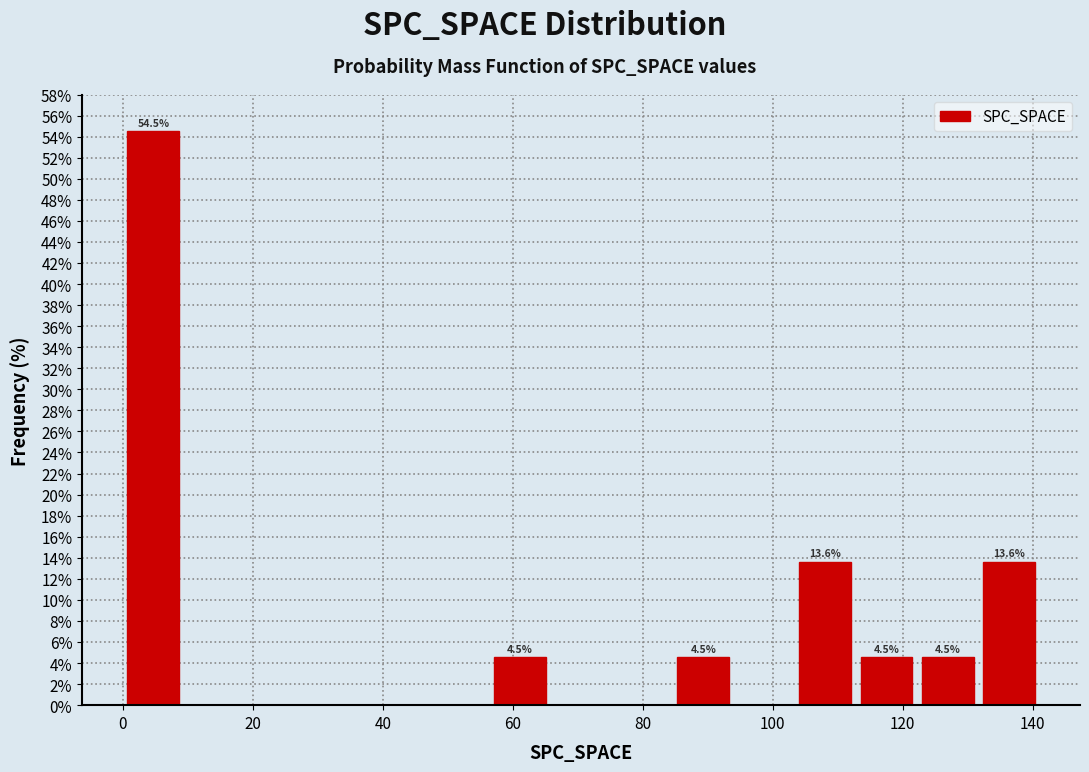

Over which range of the x-axis is the bar tallest?

0.0 to 9.4